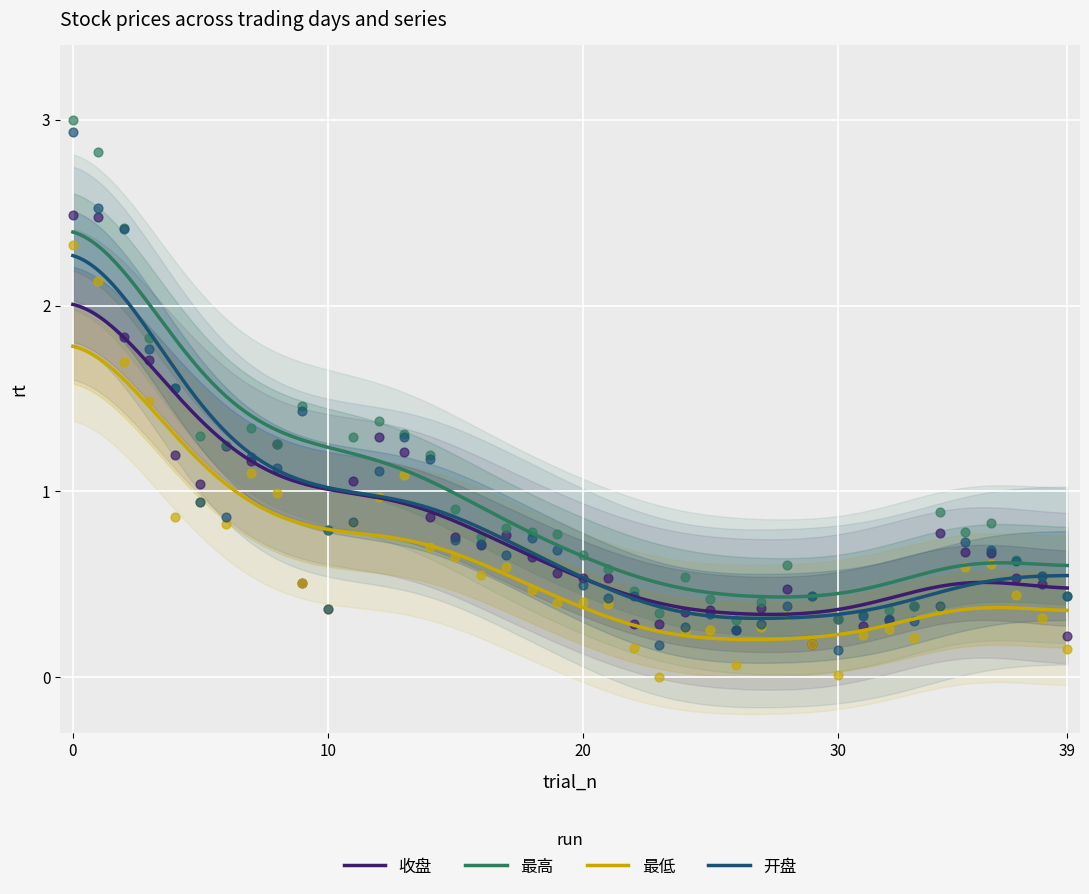

Which series has the largest Y range (max minus min)?

开盘